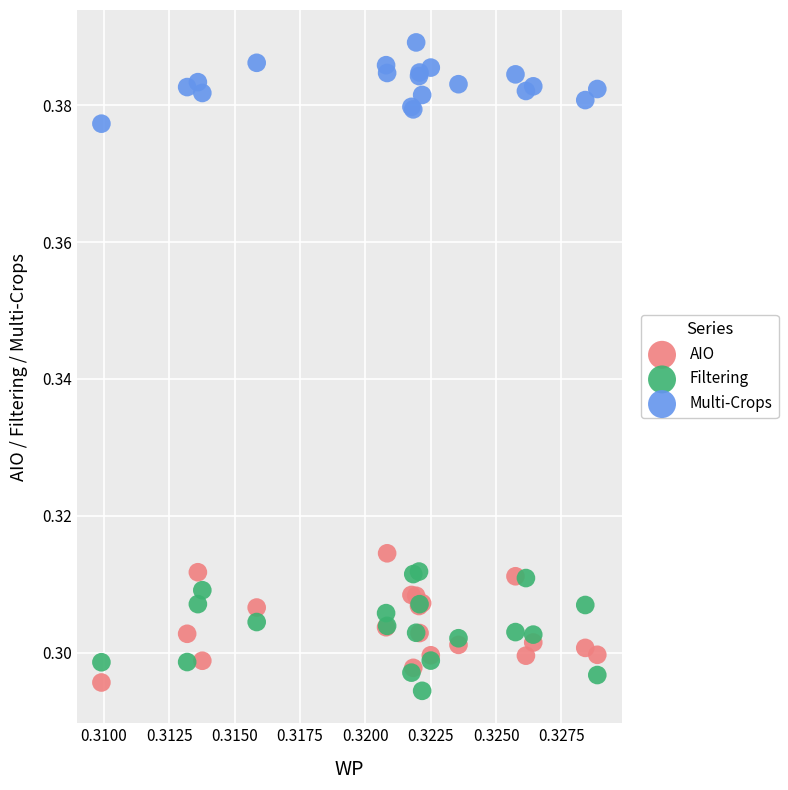

Which series contains the highest Y value?

Multi-Crops